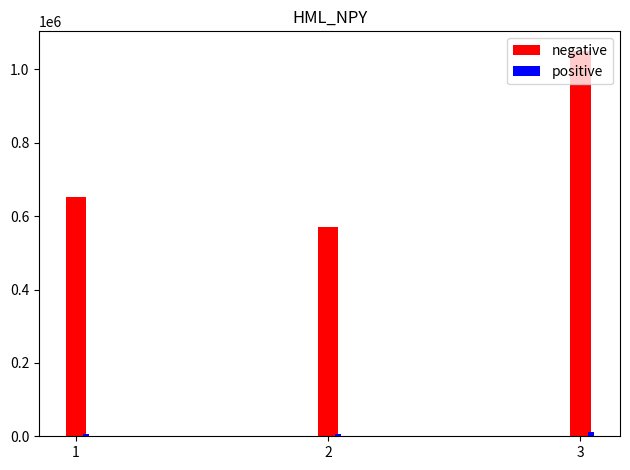

What is the maximum value for negative?

1051073.0